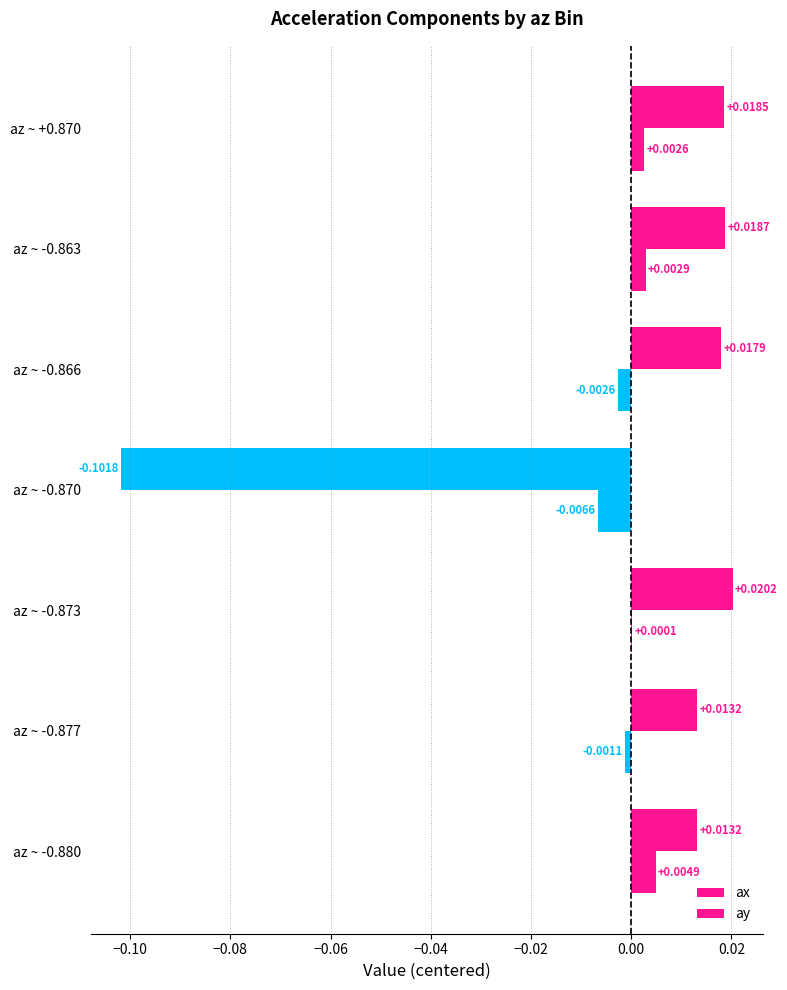

Rank the series by their average value, from highest to lowest.

ax, ay